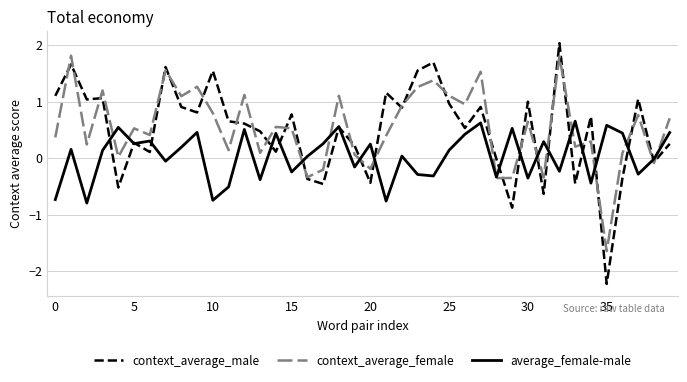

What is the minimum value shown in the chart?

-2.2